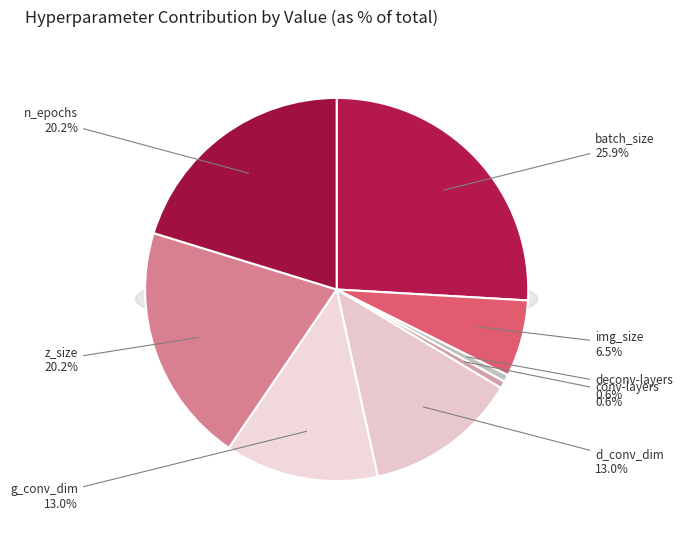

How many segments does this pie chart have?

8